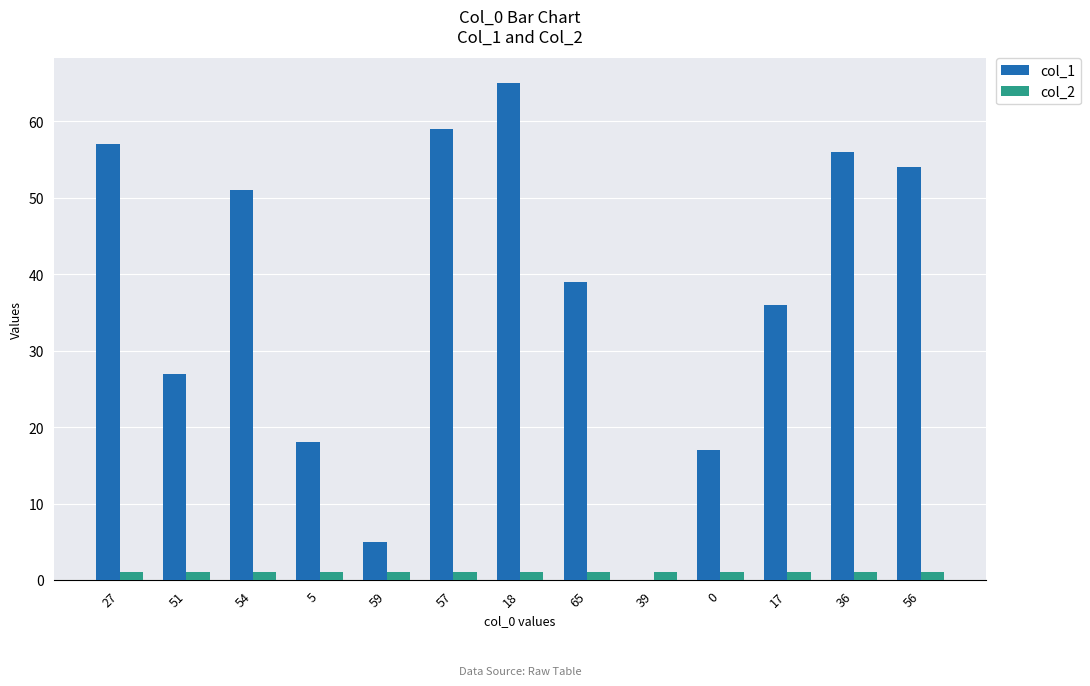

How many categories are shown in the chart?

13